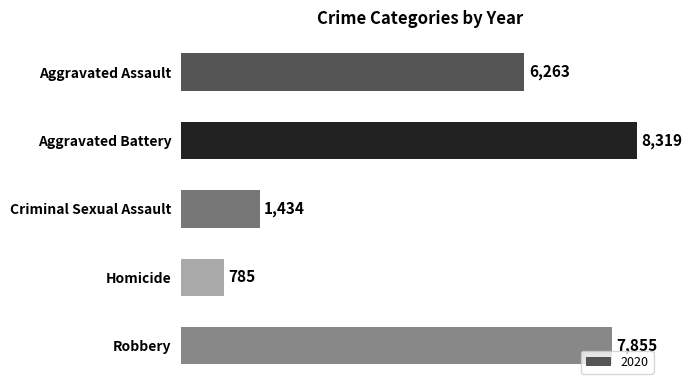

List the labels in order of value, smallest first.

Homicide, Criminal Sexual Assault, Aggravated Assault, Robbery, Aggravated Battery